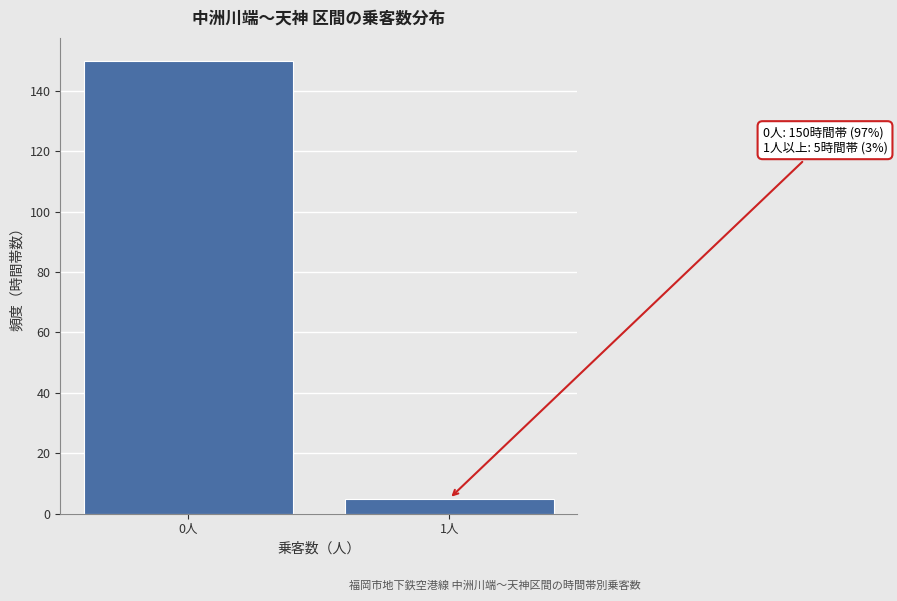

Reading left to right, list all the values displayed in this chart.

0人=150	1人=5